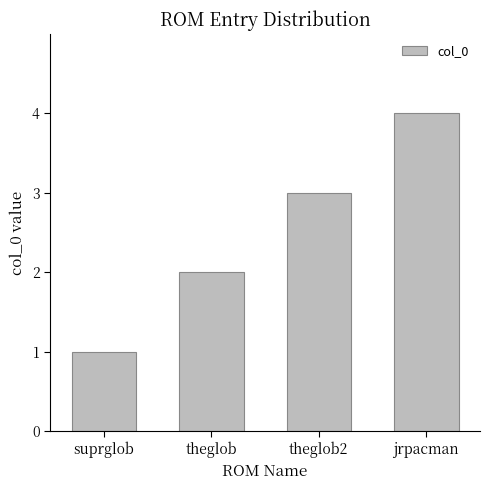

Does the chart contain stacked bars?

No